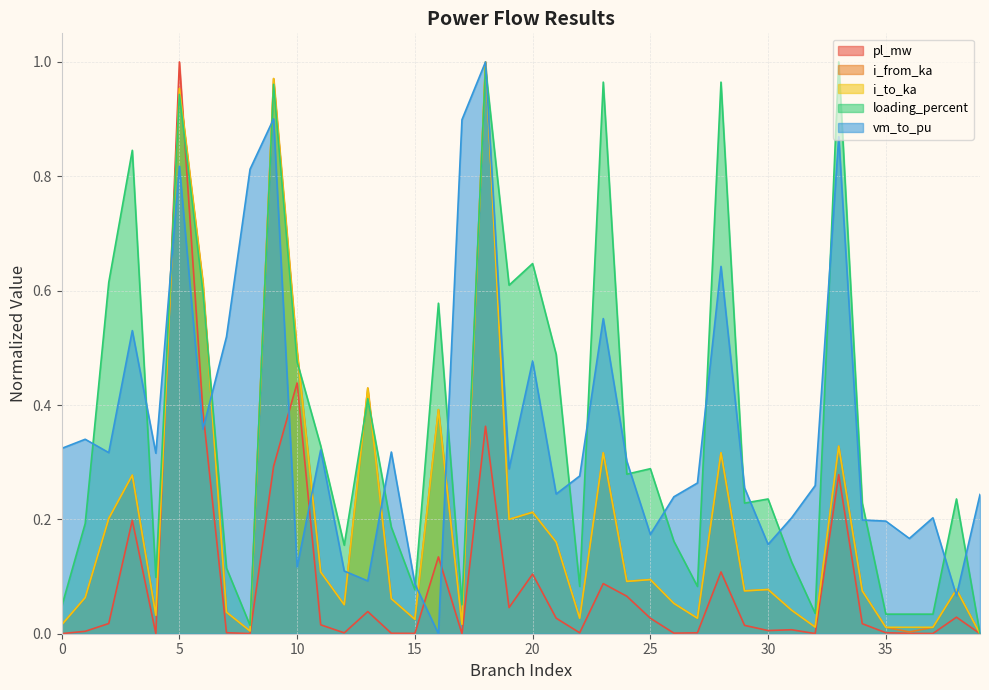

True or false: pl_mw has more than 0 interior local peaks.

True